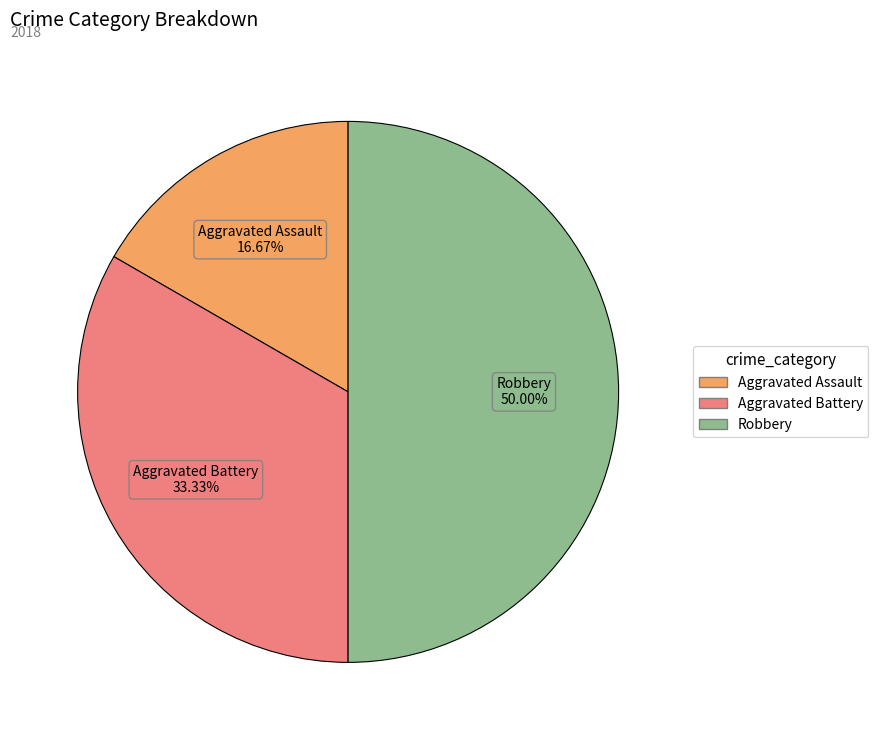

How many segments does this pie chart have?

3